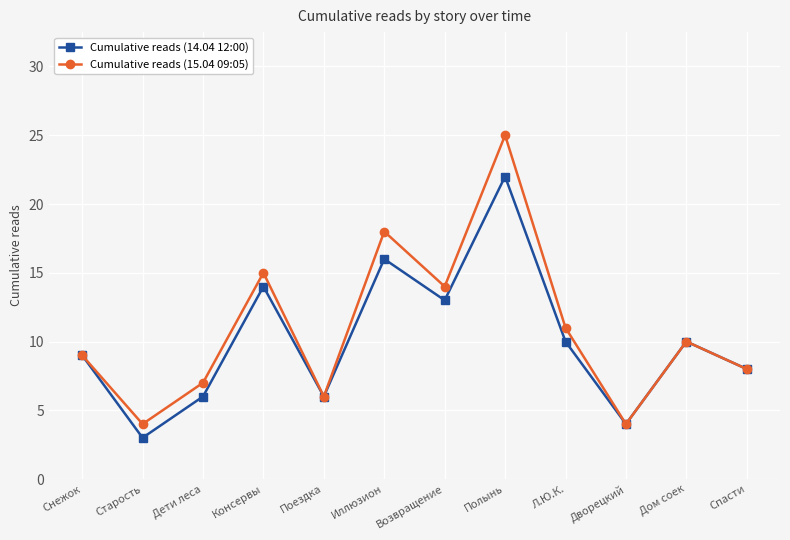

How many interior local valleys does the Cumulative reads (15.04 09:05) series have?

4